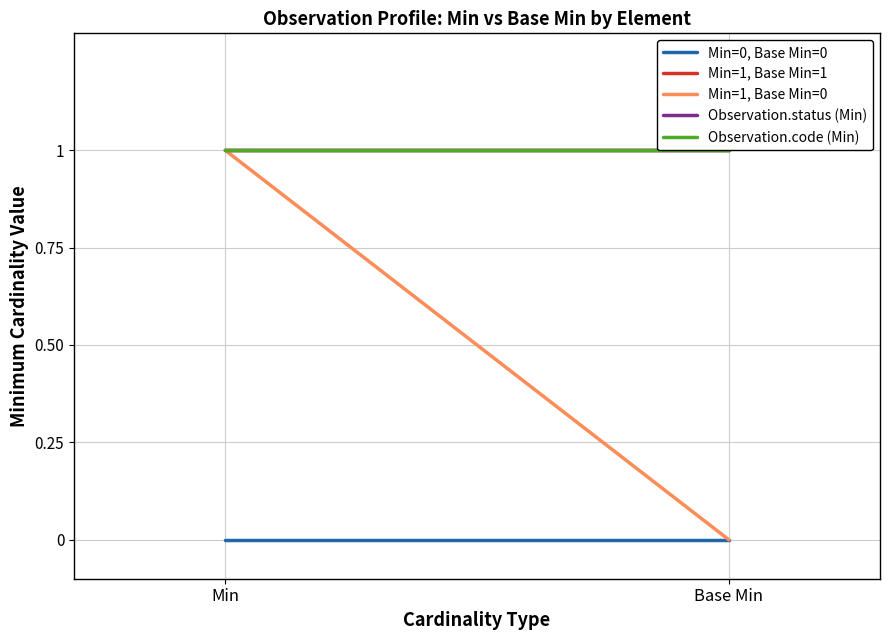

What is the sum of all Observation.code (Min) values?

2